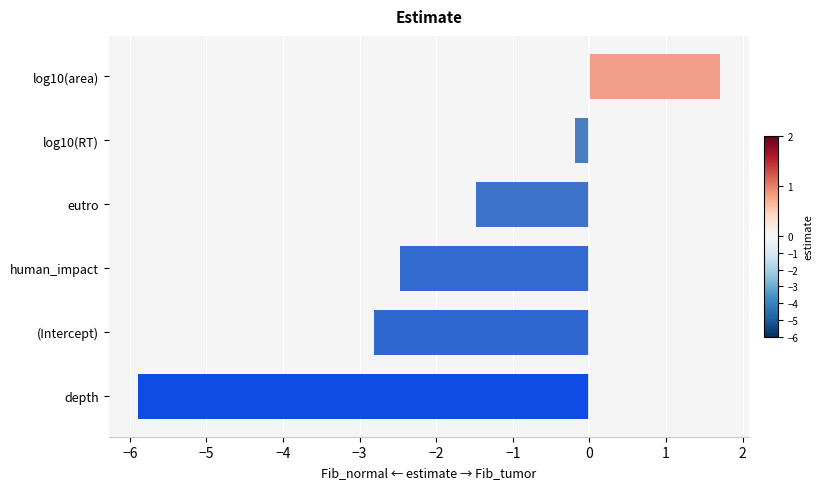

What is the change in value from eutro to log10(RT)?

+1.3